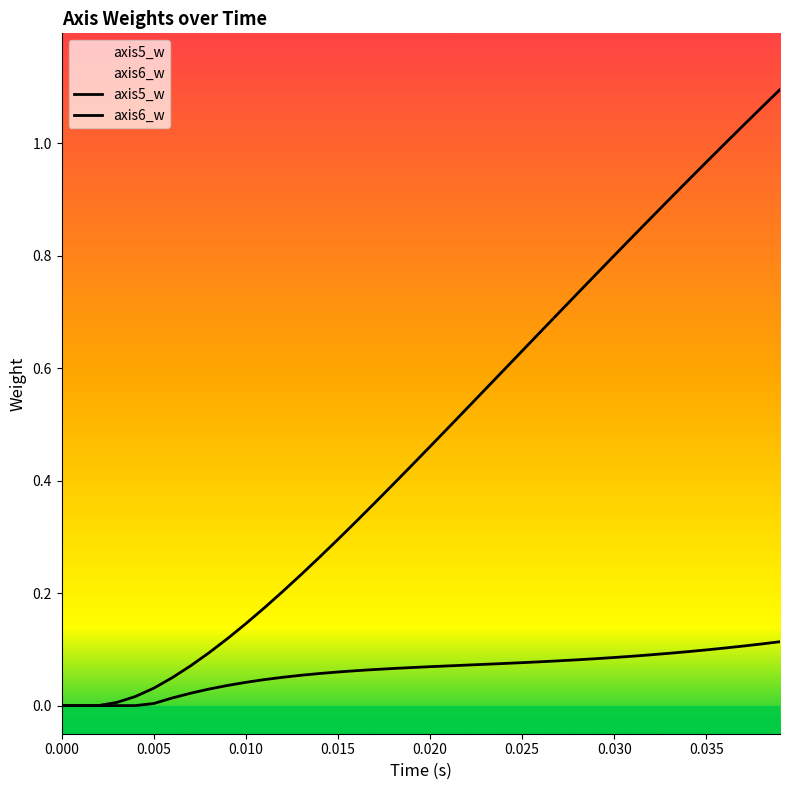

Which has a higher value, 0.005 or 35?

35